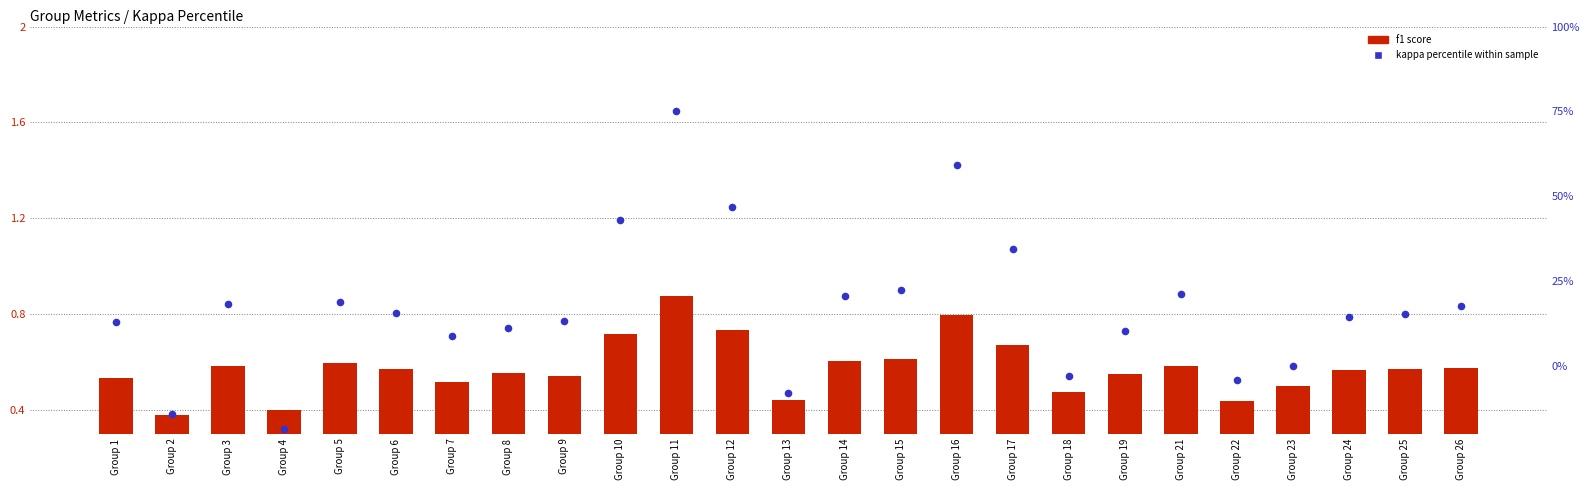

Which series has the largest total across all categories?

kappa % within sample